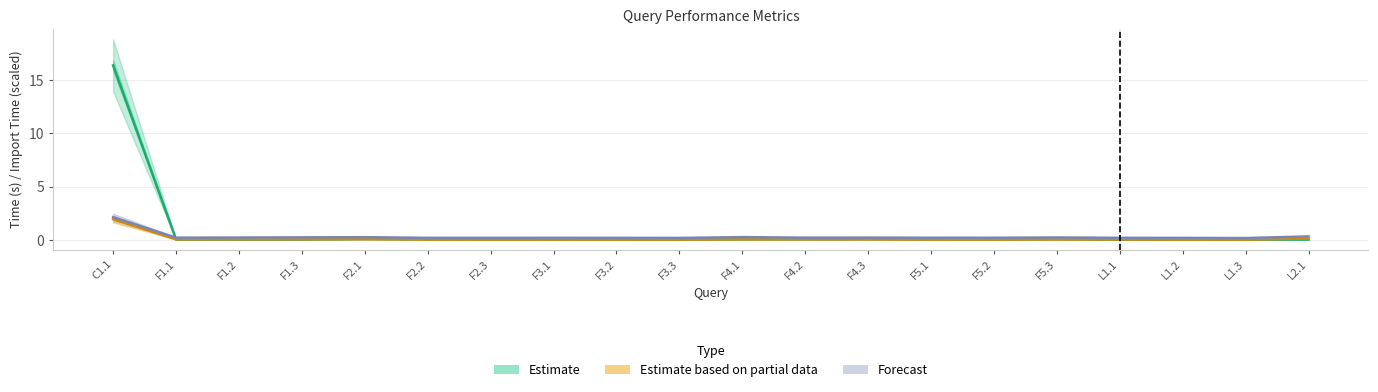

Which has a higher value, C1.1 or F1.2?

C1.1